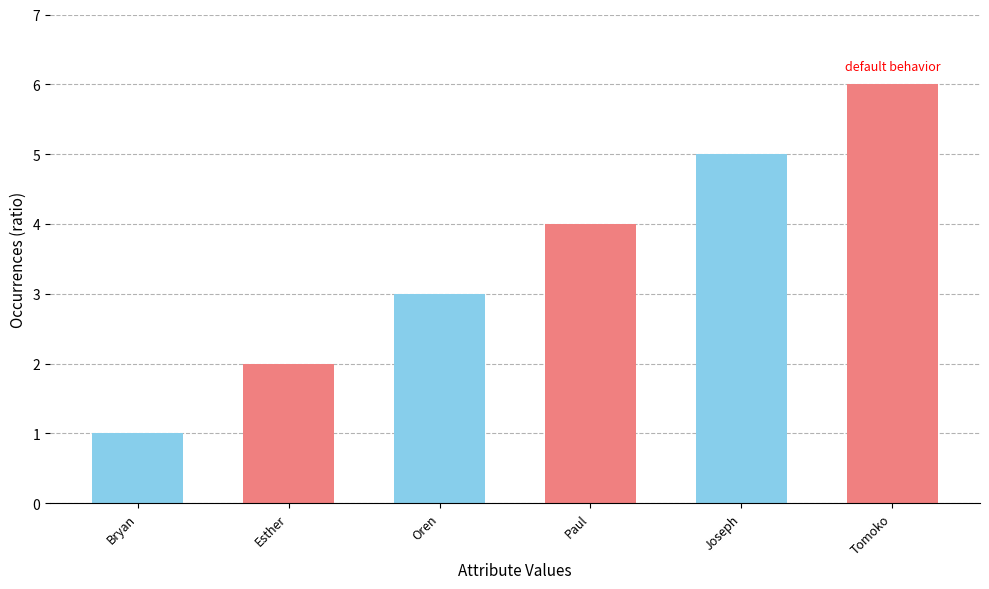

At which category does the chart reach its minimum across all series?

Bryan